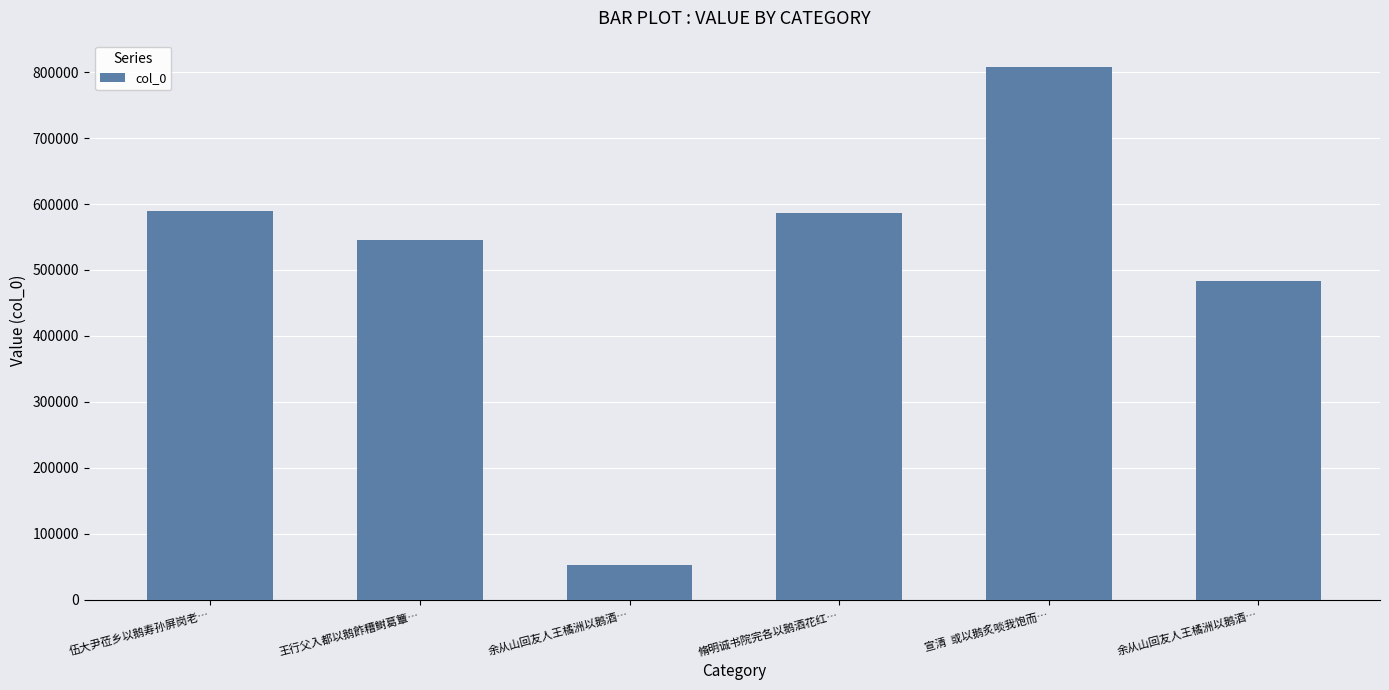

What is the average value?

510669